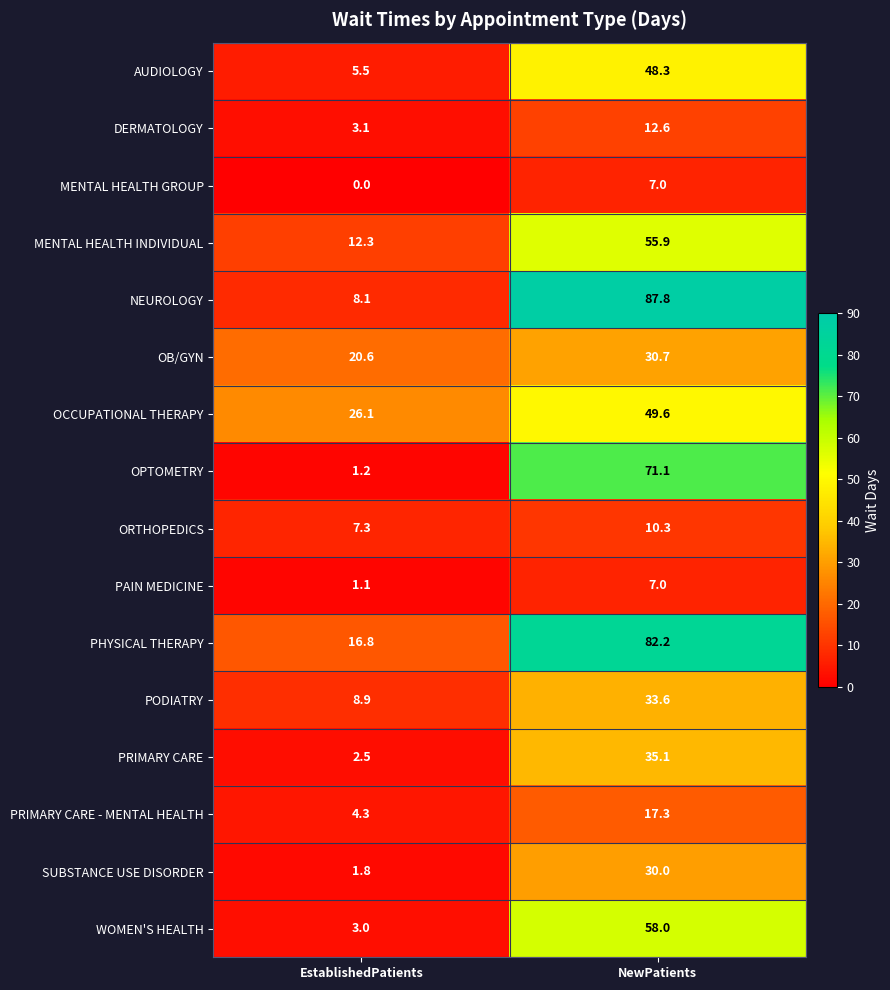

Which series has the widest spread of values?

NEUROLOGY